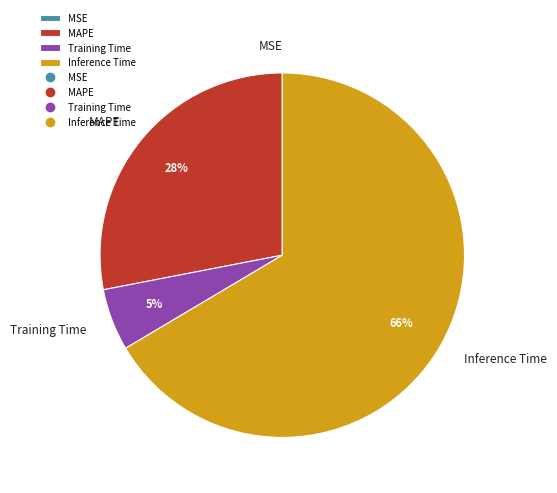

The Training Time slice represents 14% of the pie. True or false?

False